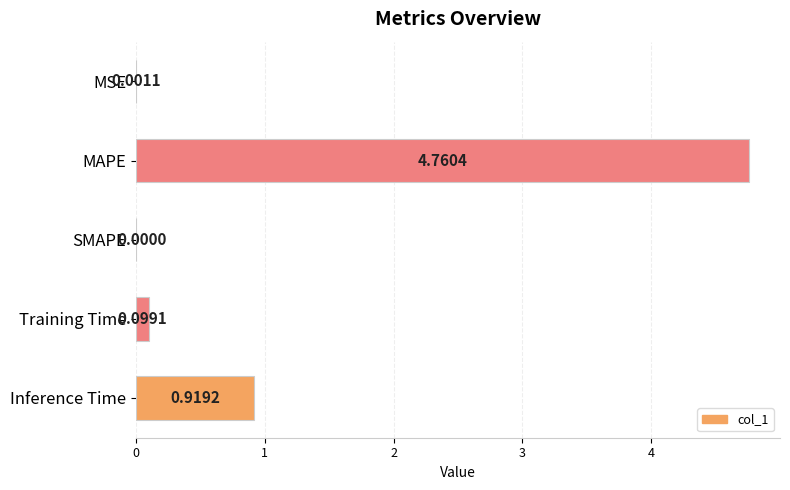

What is the change in value from MSE to Inference Time?

+0.9